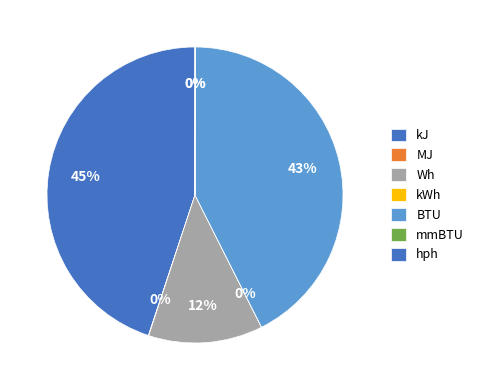

What is the total percentage of BTU and MJ?

42.6%